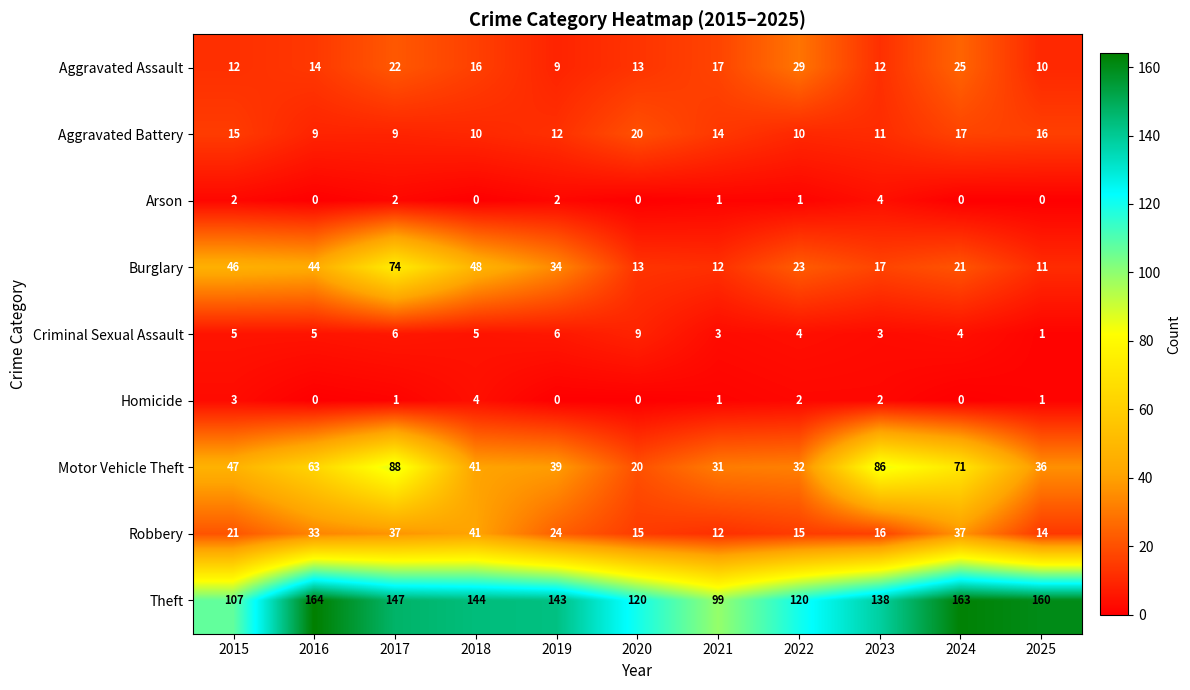

Which category has the highest value across all series?

2016